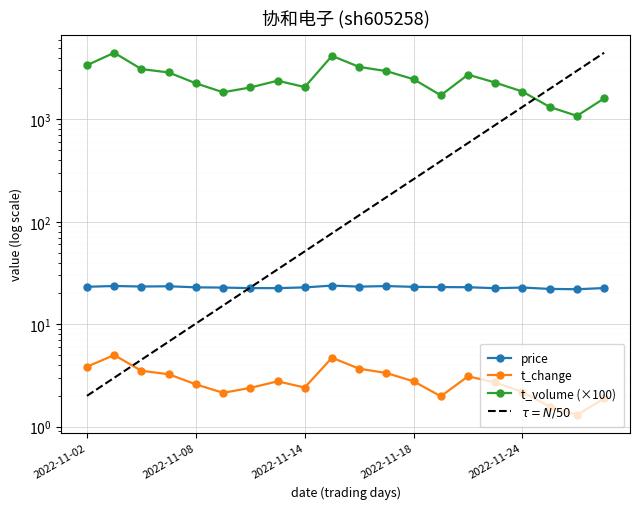

At which category does t_volume reach its first local peak?

2022-11-03